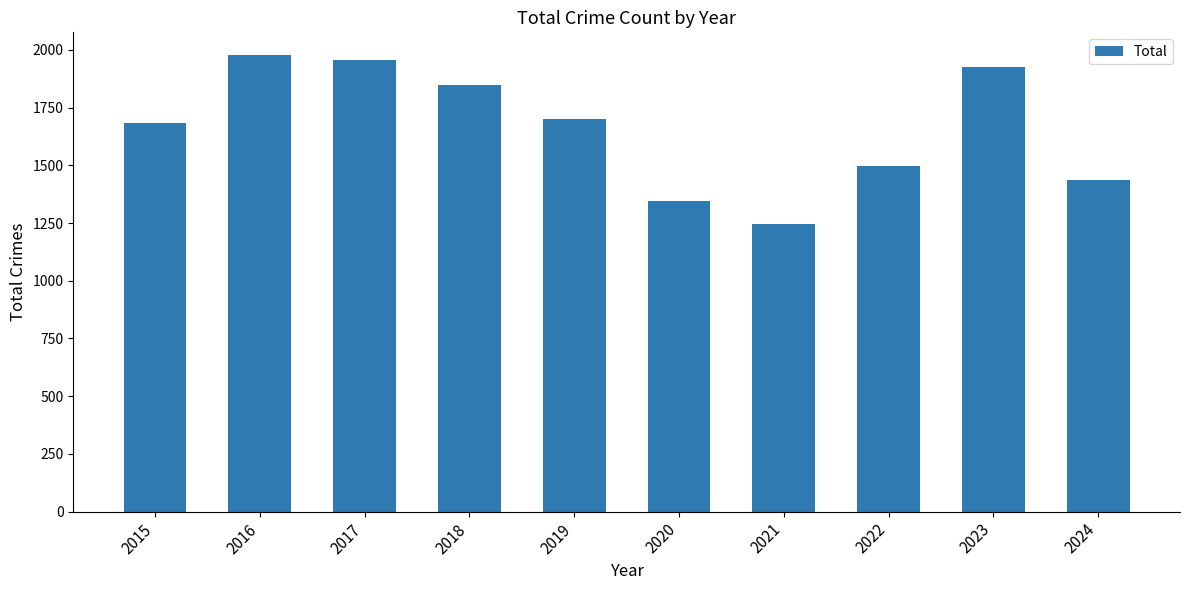

Is it true that the value at 2020 is 1346?

True